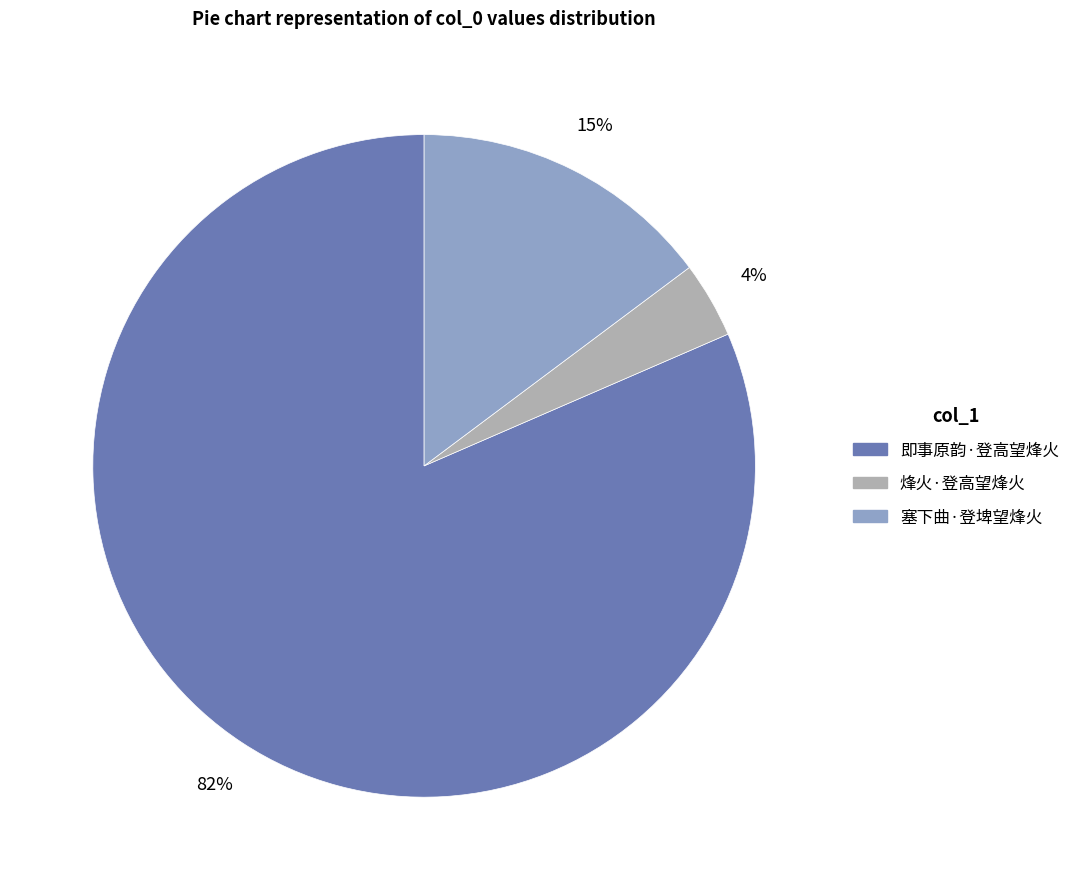

To the nearest percent, what is the average slice percentage?

33%